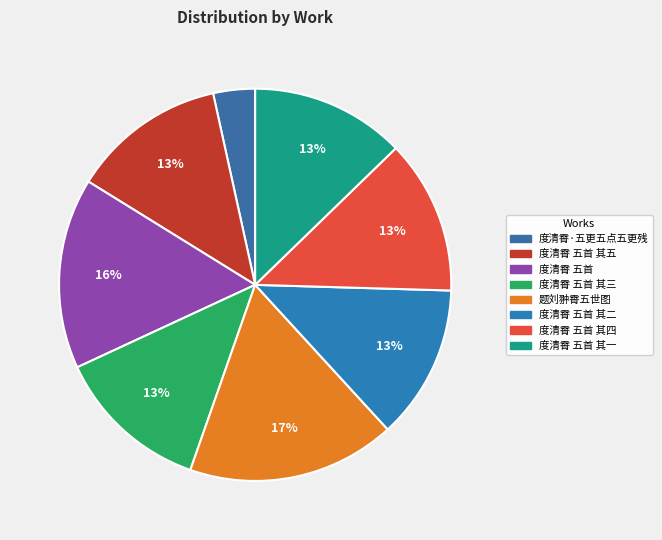

How many slices are in this pie chart?

8